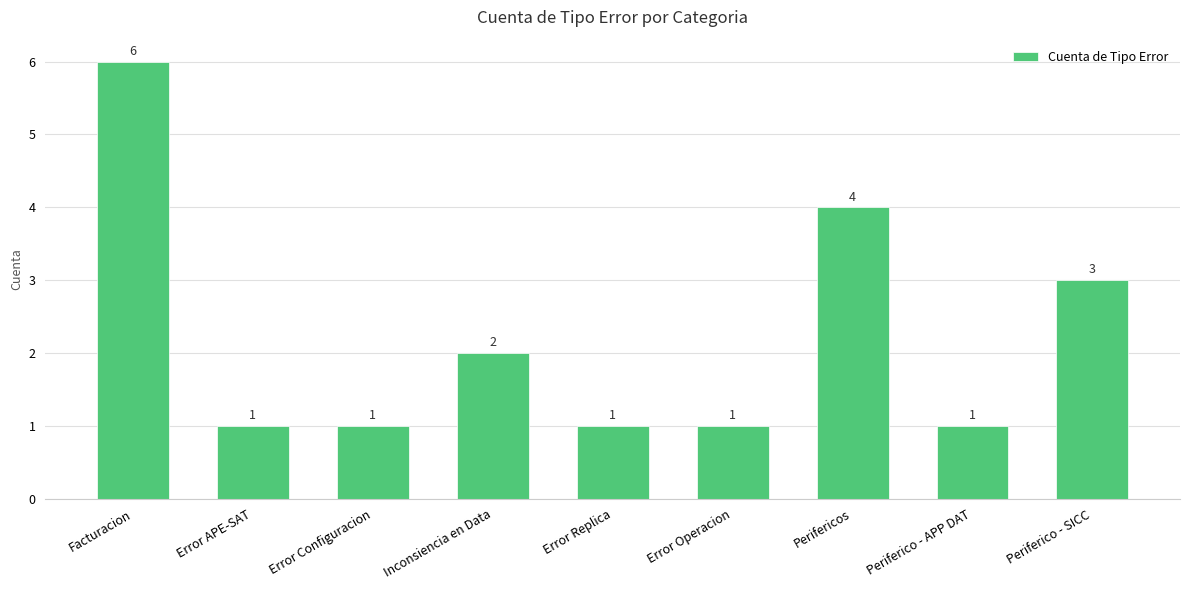

Which category has the highest value across all series?

Facturacion